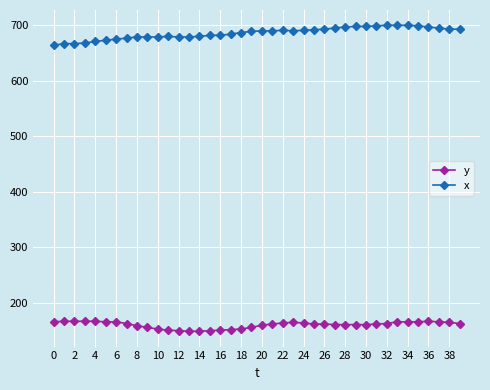

Which series has the largest range (max minus min)?

x